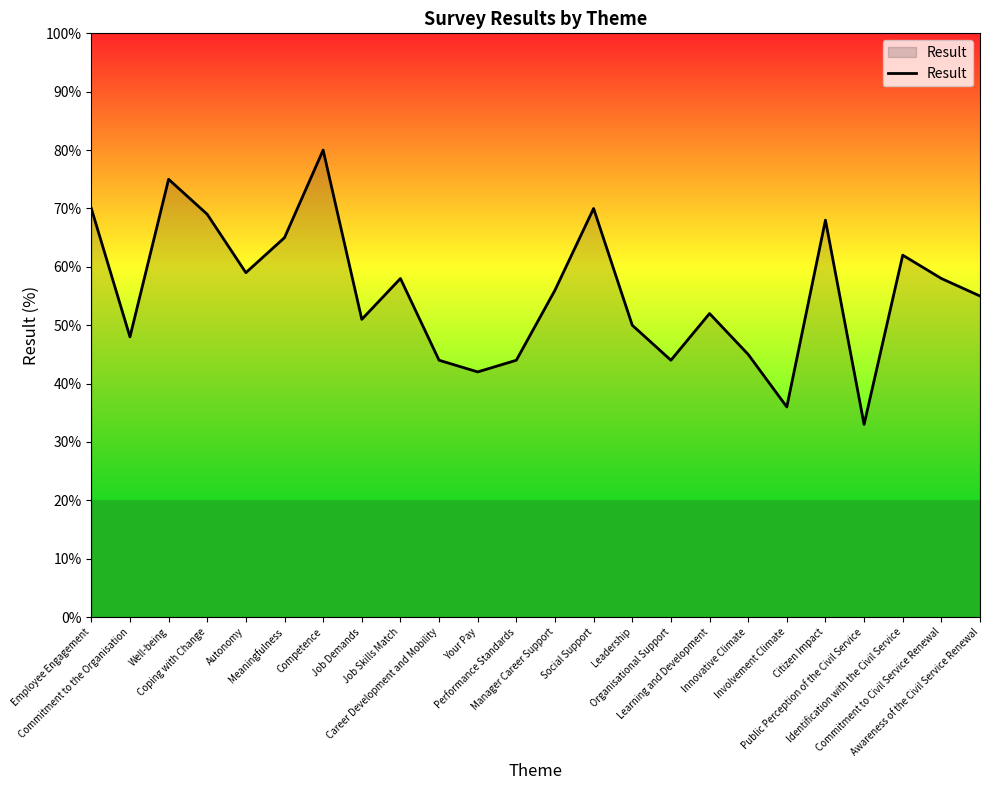

How many interior local peaks (higher than both neighbors) does the data have?

7